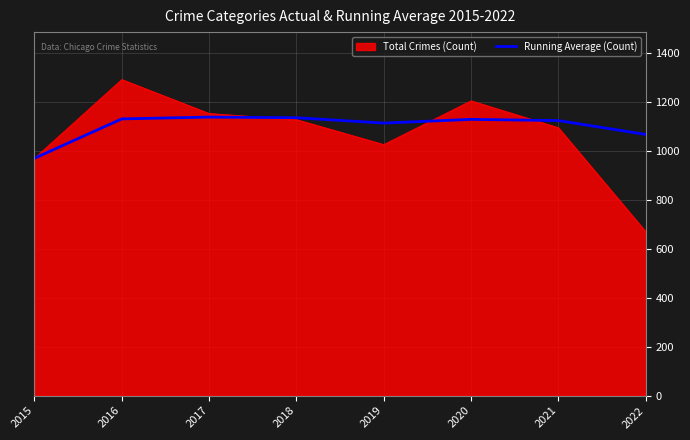

Is it true that Running Average (Count) equals 1068.4 at 2022?

True